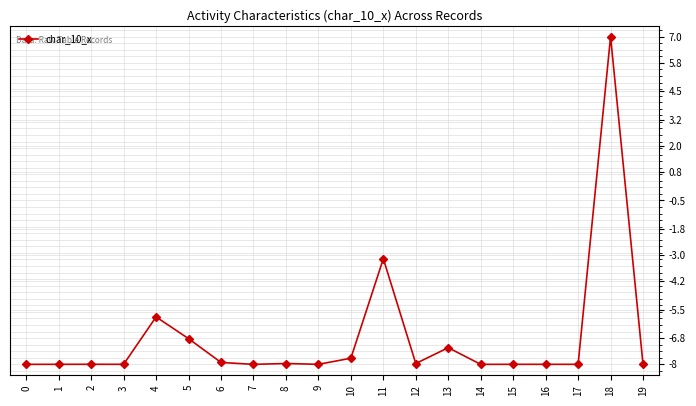

Which category has the highest value across all series?

18